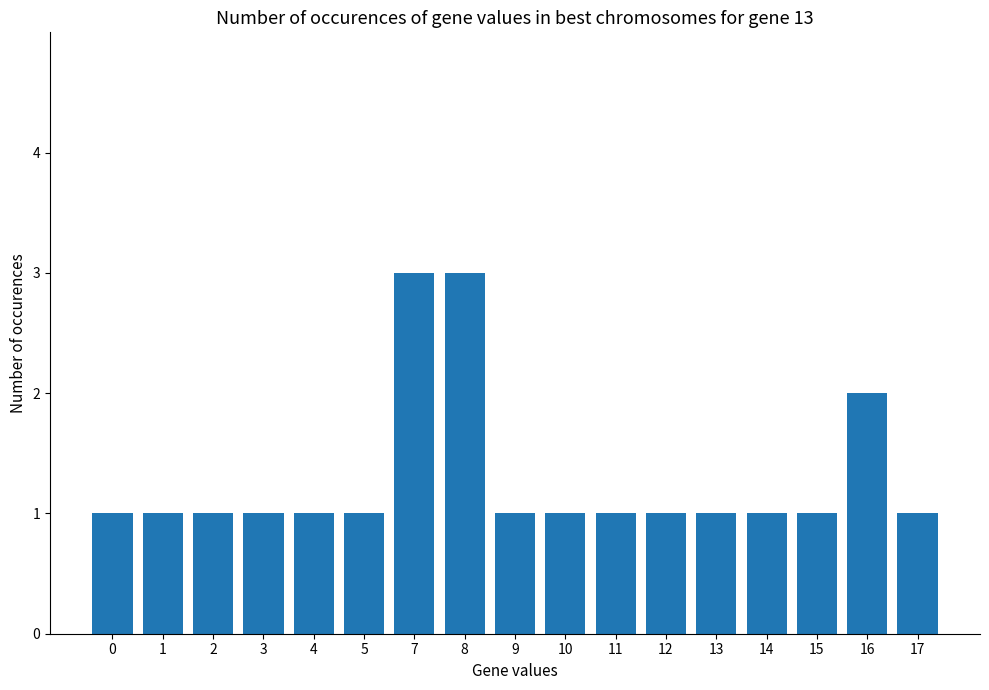

What is the value of the 9th bar from the left?

1